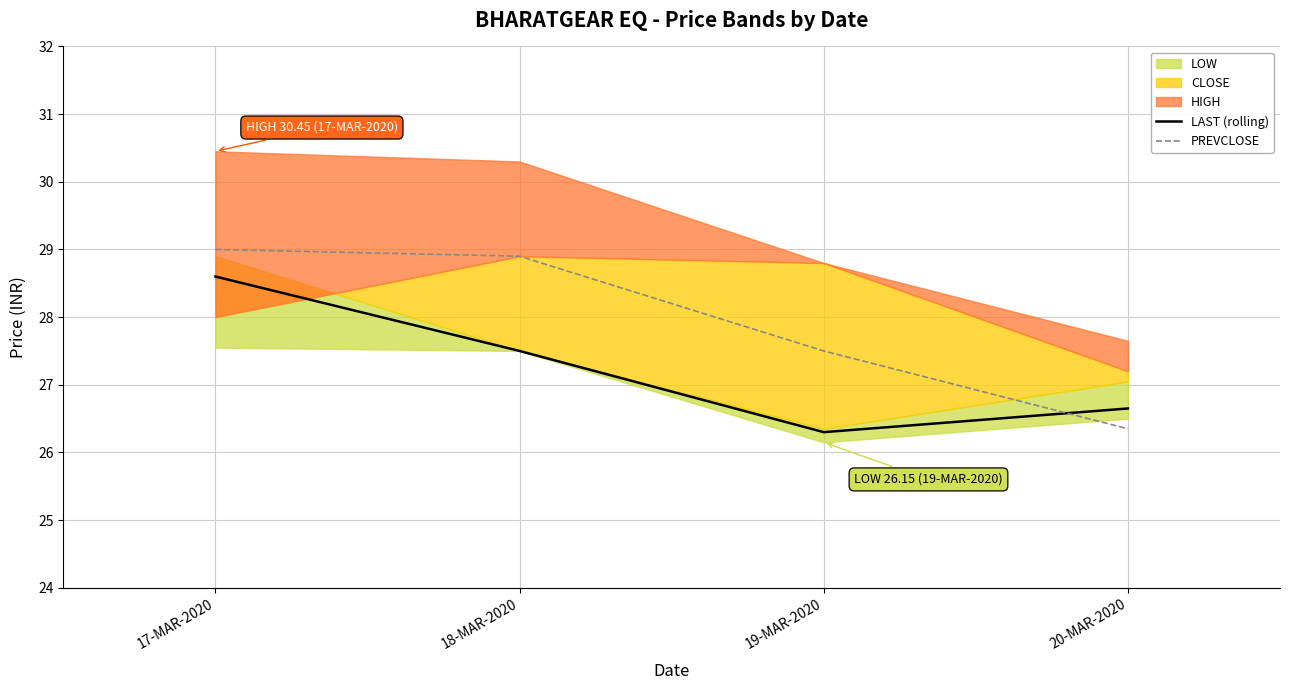

Which has a higher value, 17-MAR-2020 or 19-MAR-2020?

17-MAR-2020